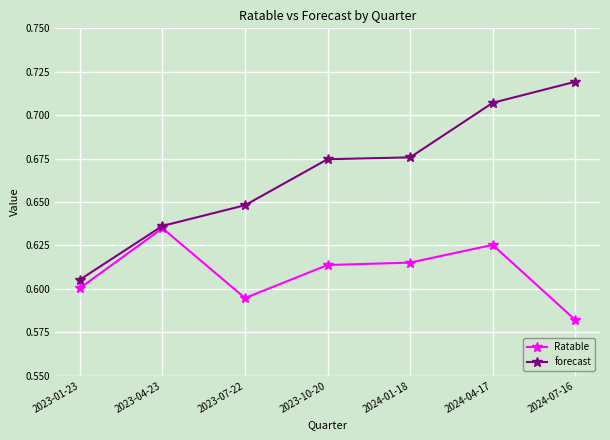

Between 2023-01-23 and 2023-07-22, which series saw the biggest shift?

forecast